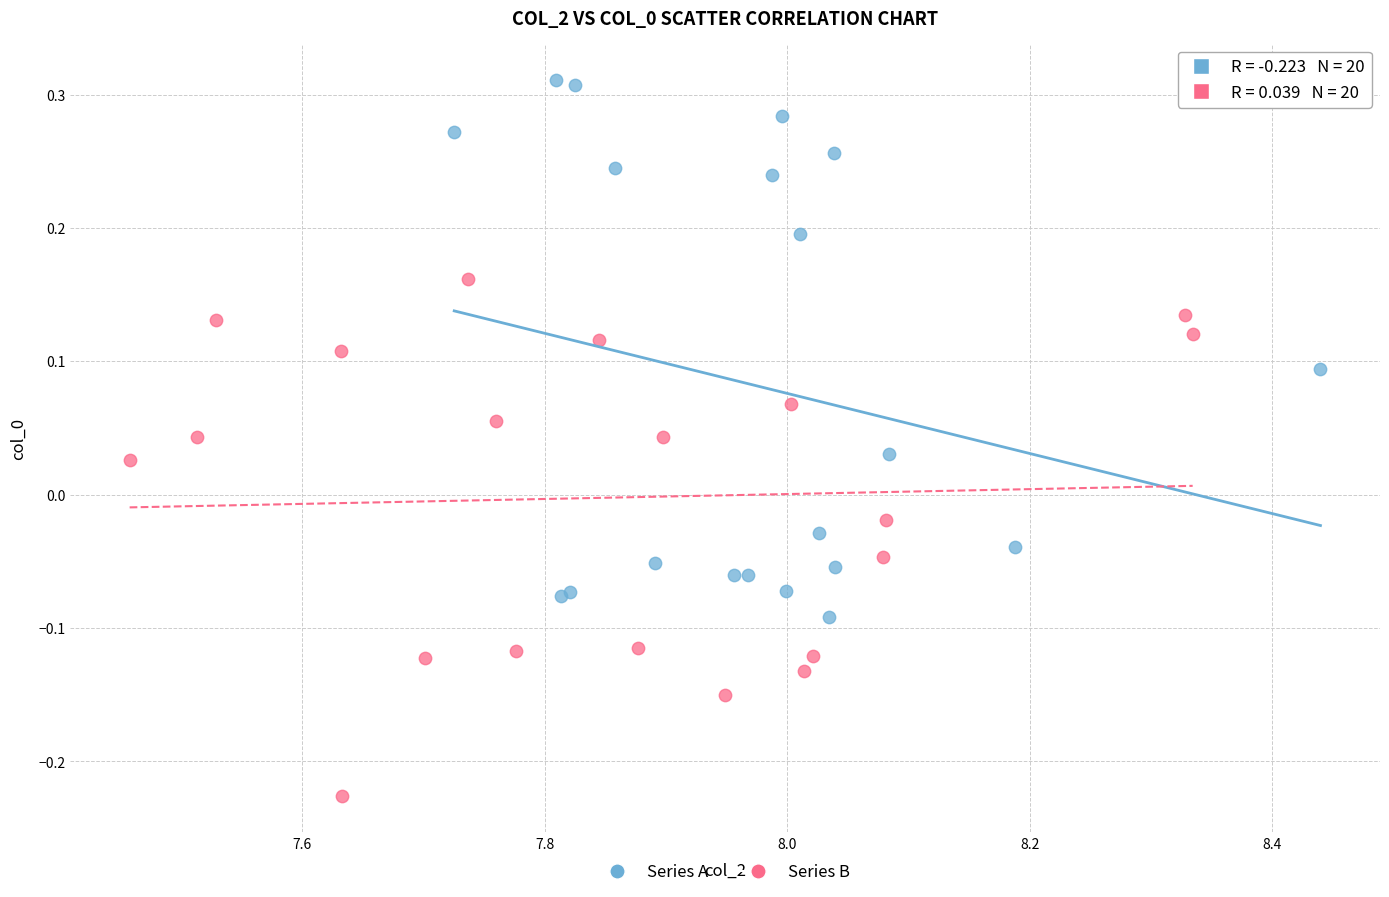

Which series reaches the minimum Y coordinate?

Series B